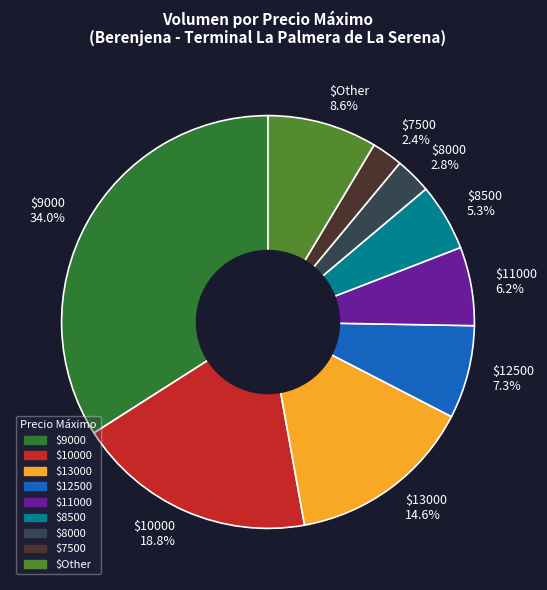

Does $12500 7.3% represent more than half of the total?

No